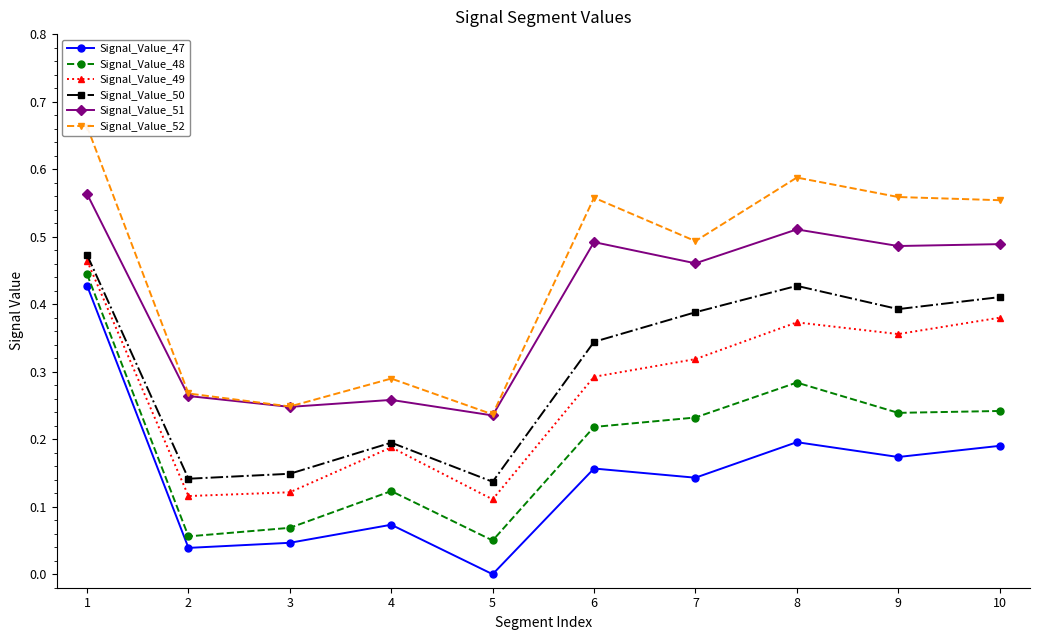

At how many categories does at least one series exceed 0?

10